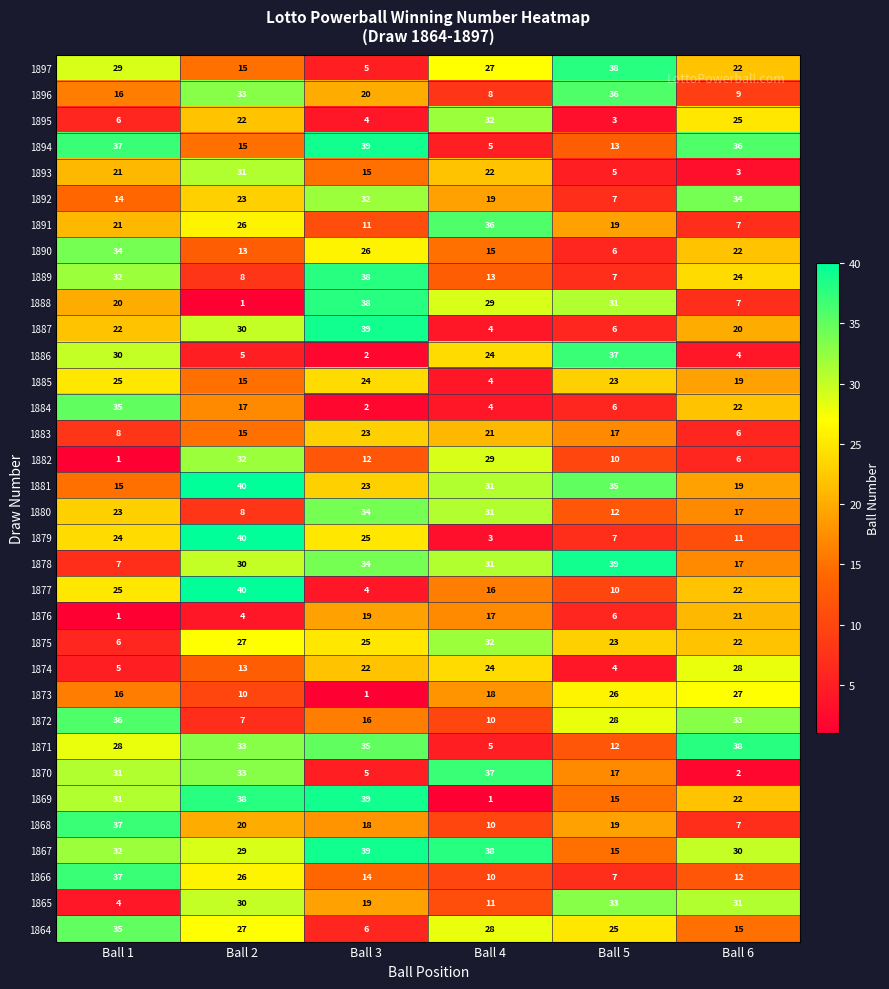

Is the value of 1873 at Ball 5 greater than the value of 1871 at Ball 2?

No